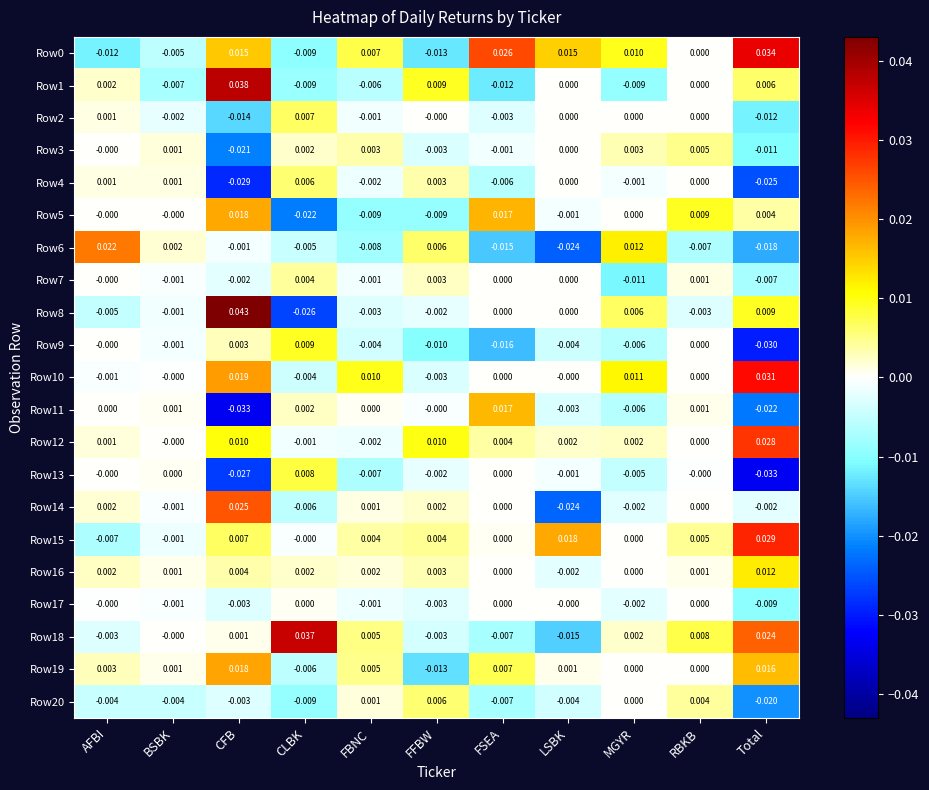

Which category has the highest value in the Row18 series?

CLBK